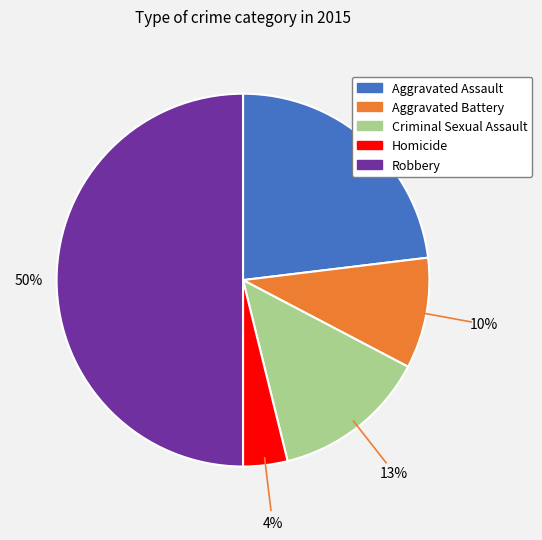

Does Aggravated Assault represent more than half of the total?

No